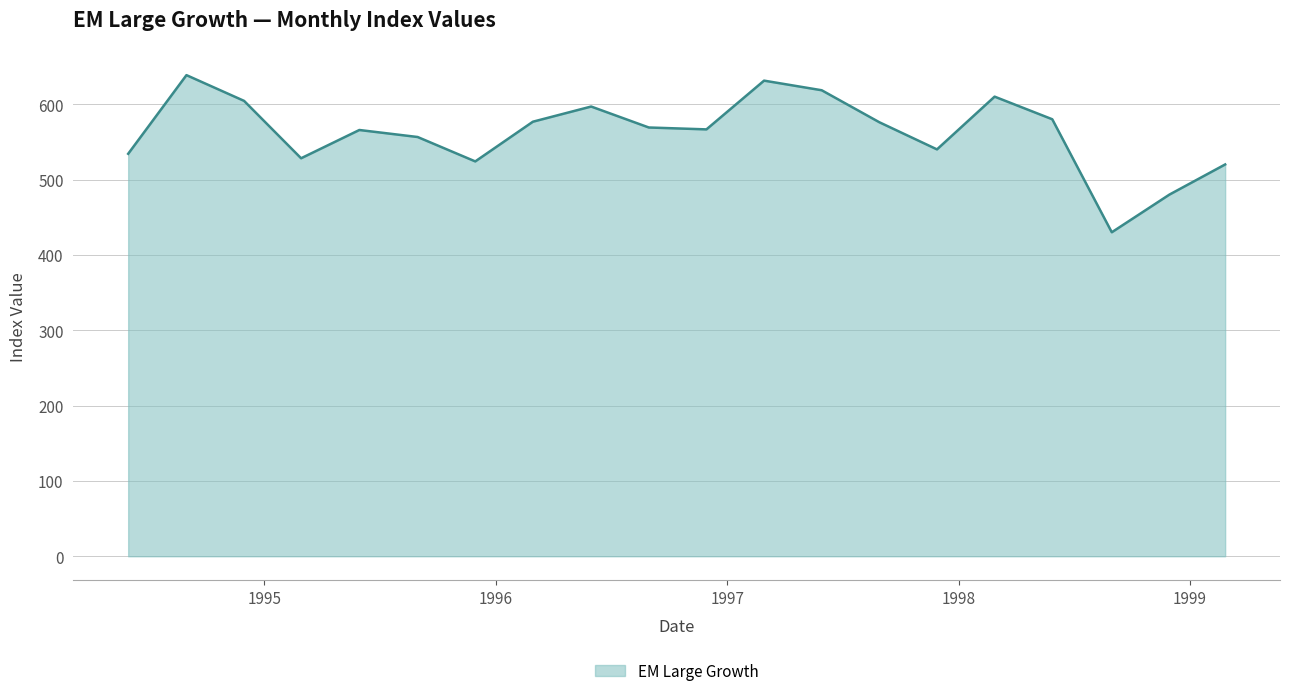

What is the minimum value shown in the chart?

430.0